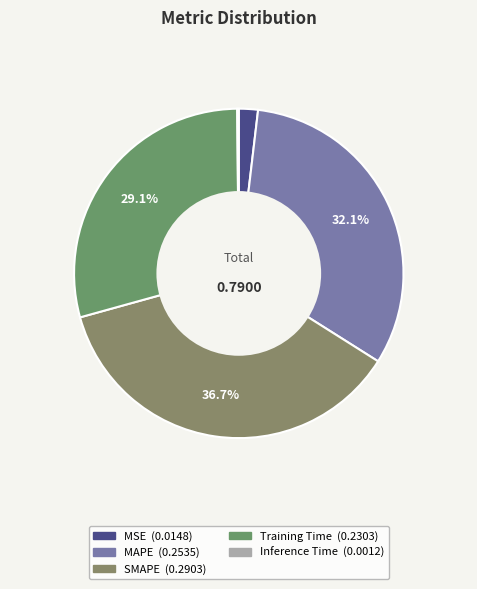

To the nearest percent, what is the difference between the largest and smallest slice percentages?

37%